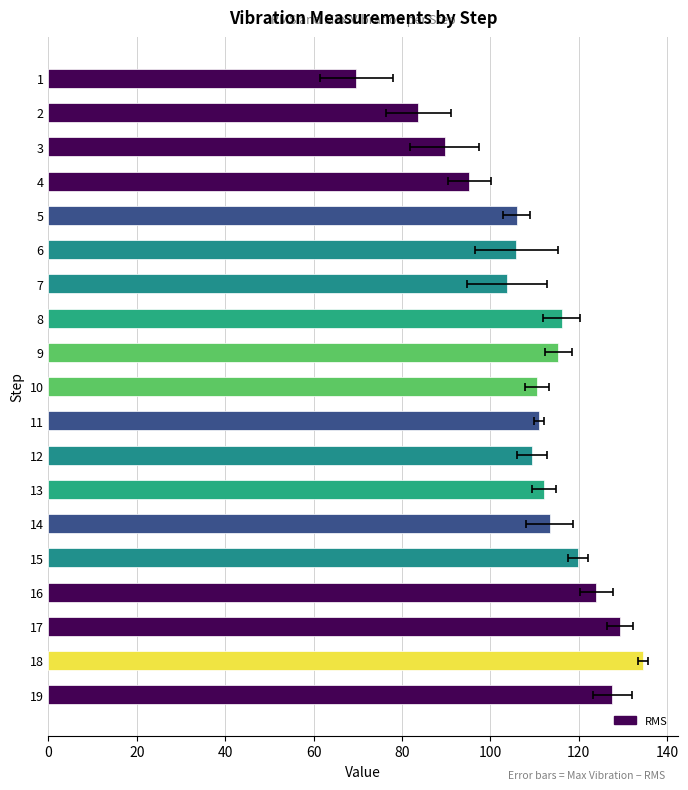

How many values exceed 111?

10